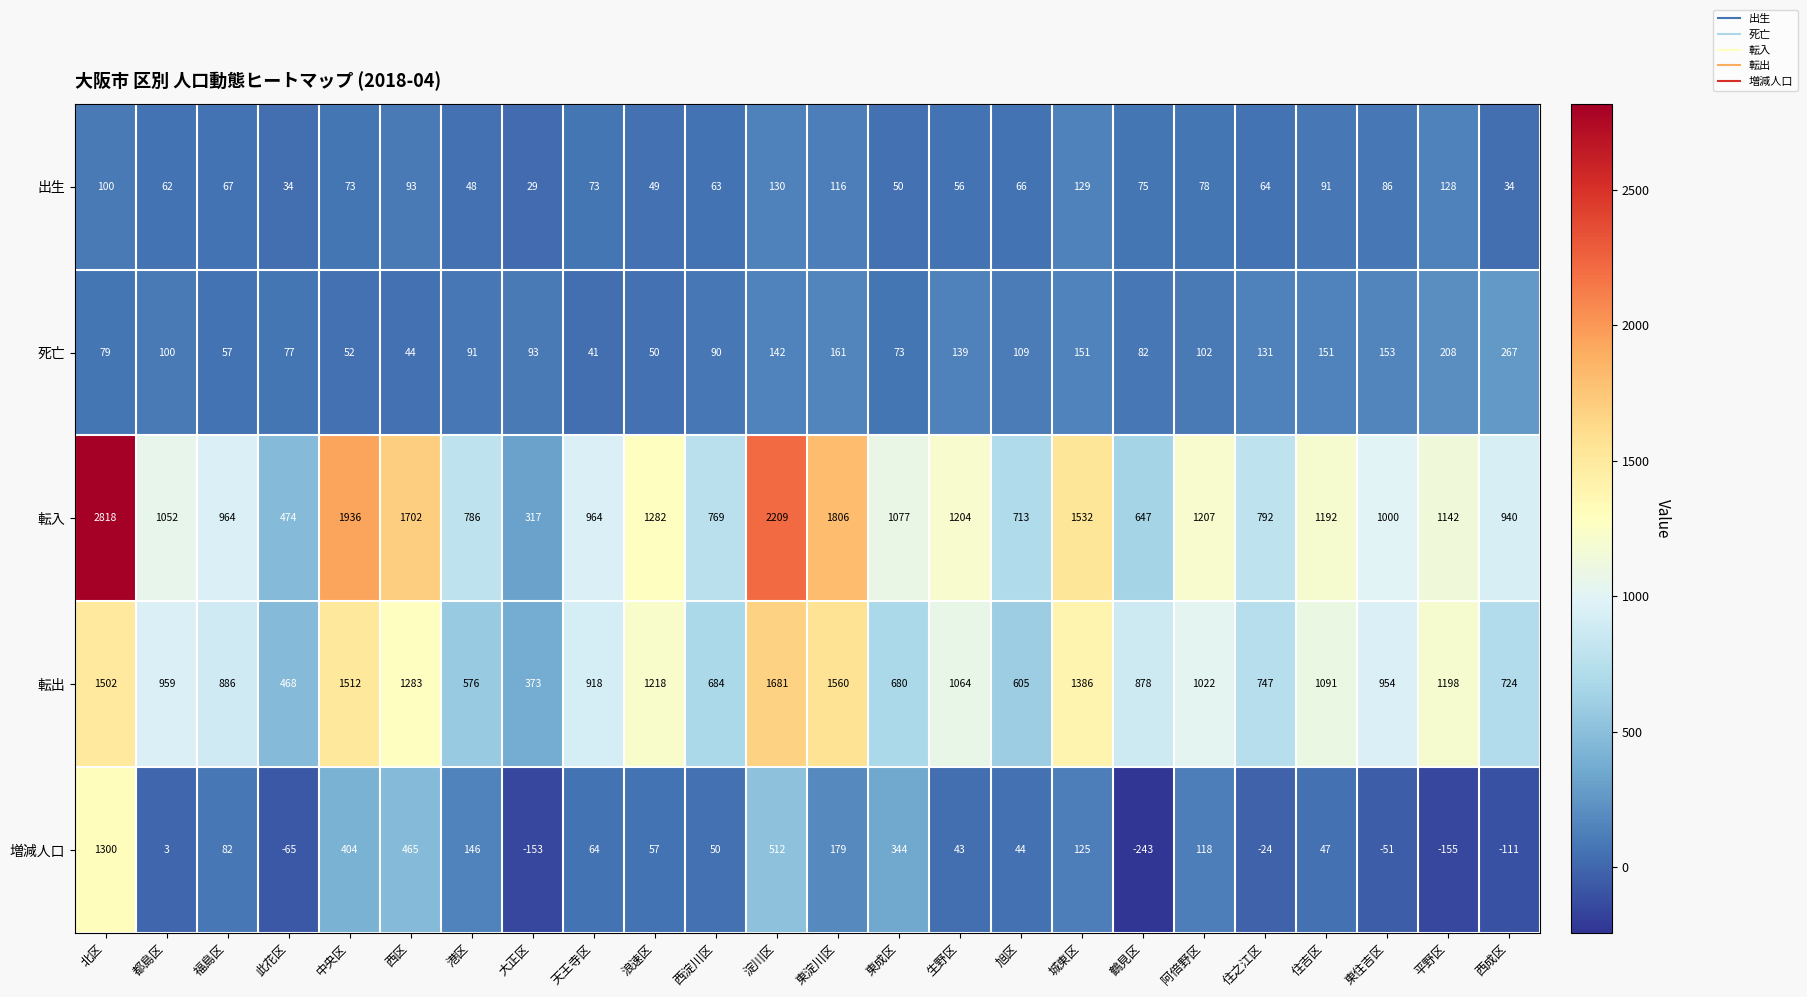

What is the difference between the highest and lowest values at 福島区?

907